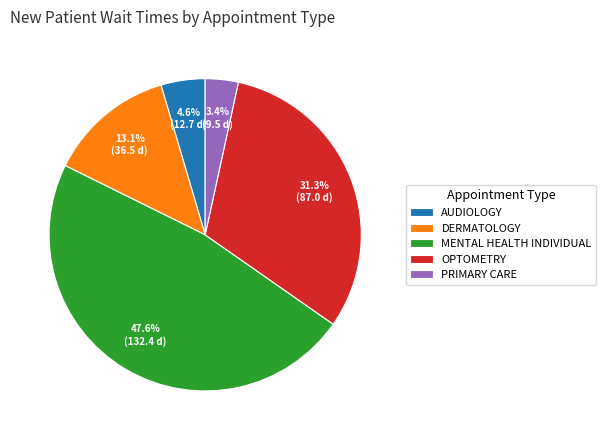

Is there a majority slice in this chart?

No